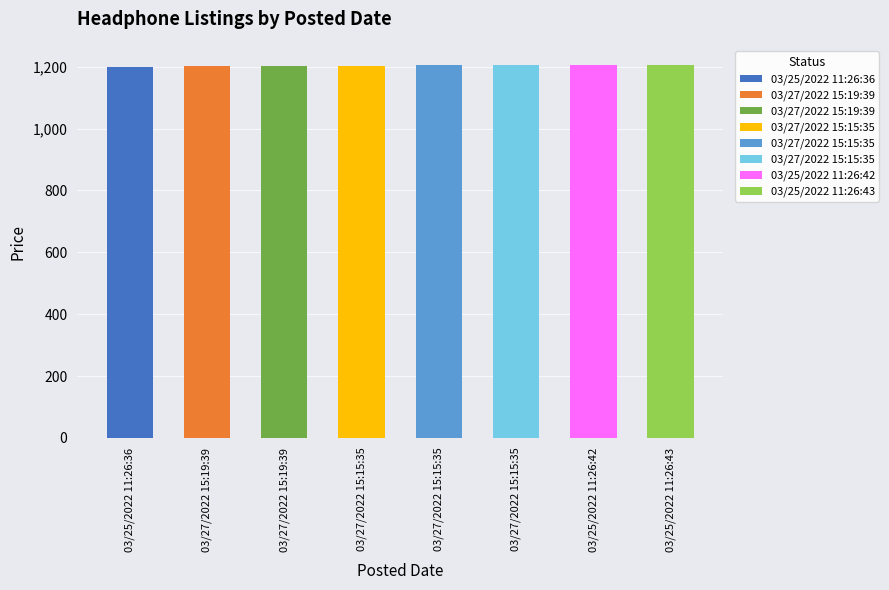

What is the greatest value displayed?

1207